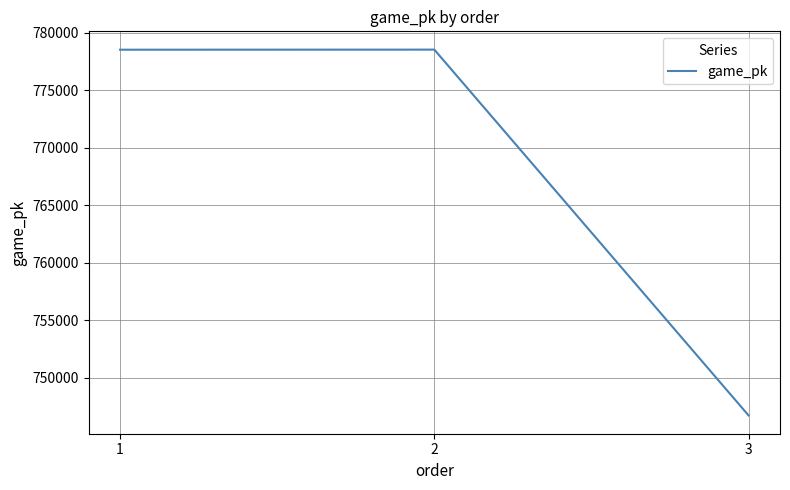

The chart shows a value of 1141176 at 1. True or false?

False